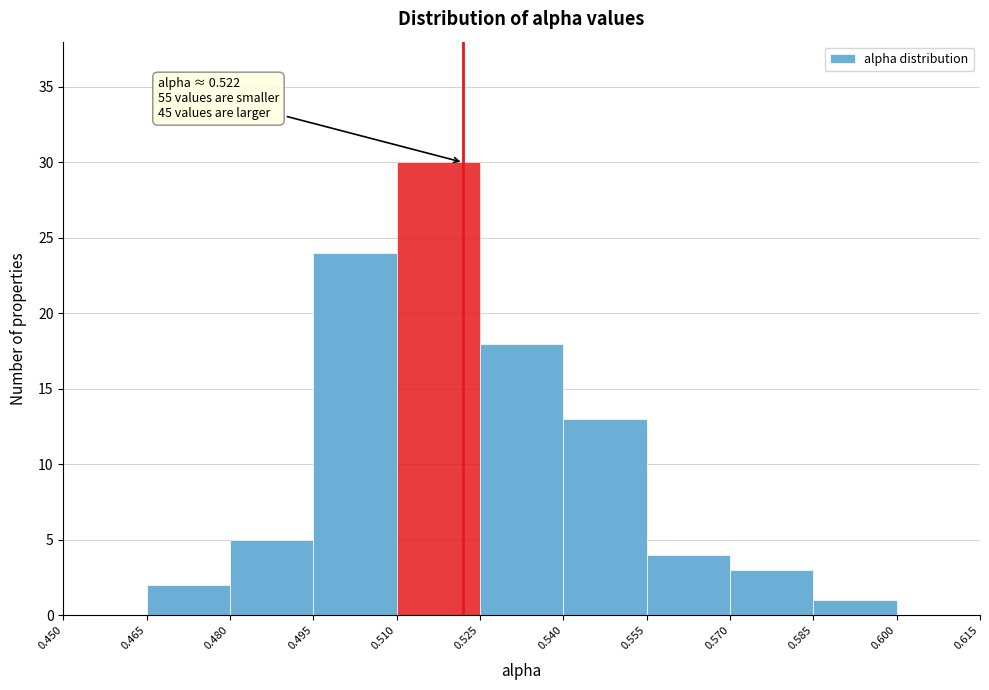

Over which range of the x-axis is the bar tallest?

0.510 to 0.525